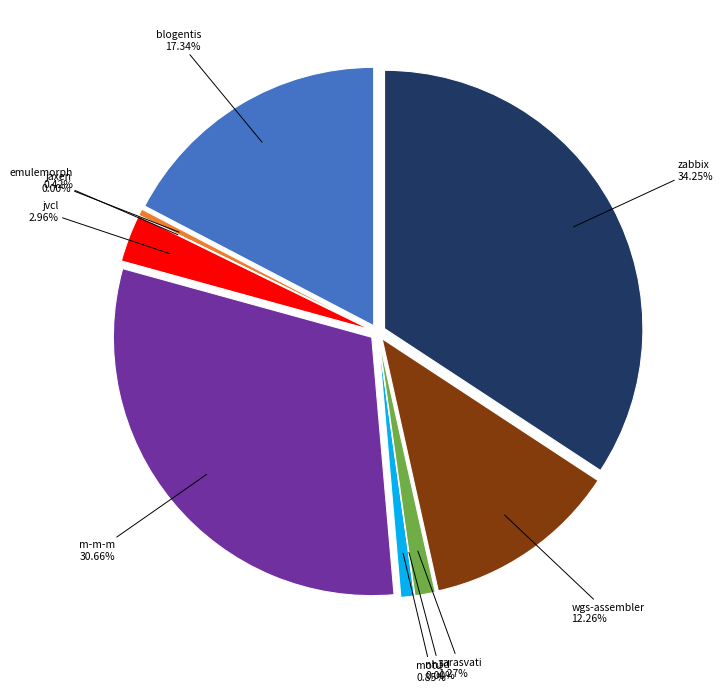

Does m-m-m.csv represent more than half of the total?

No